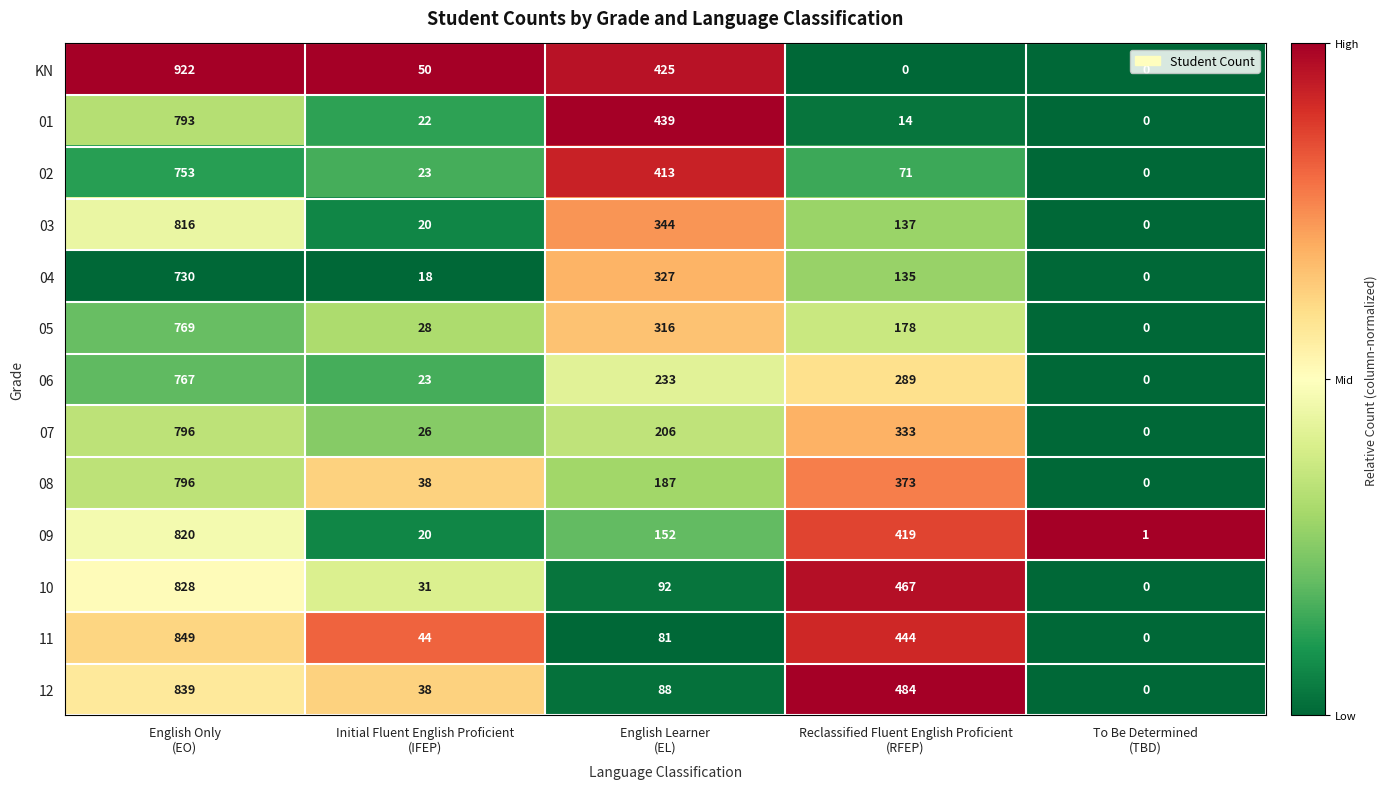

Which series has the largest total across all categories?

12